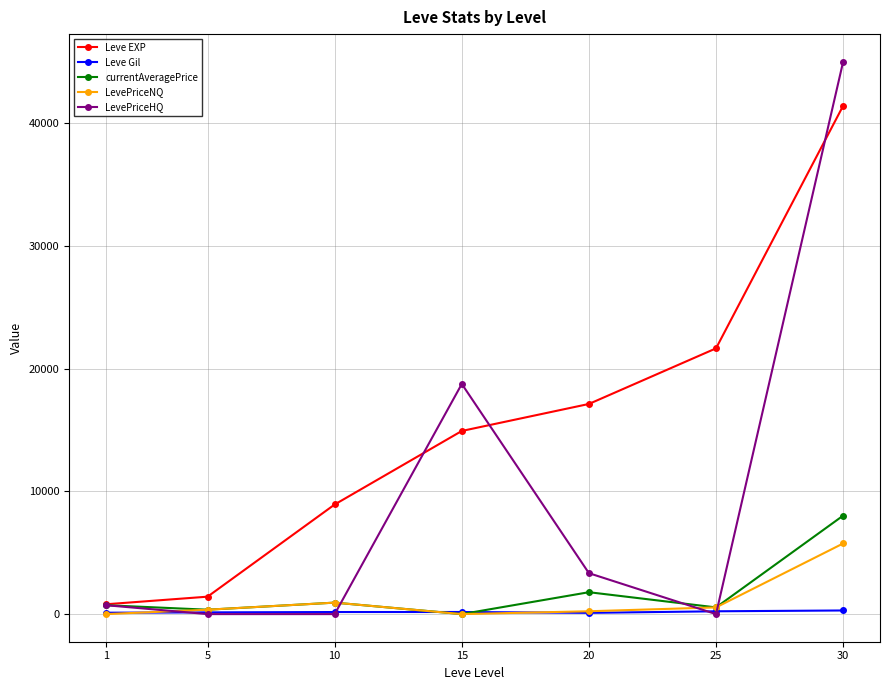

Which series has the widest spread of values?

LevePriceHQ